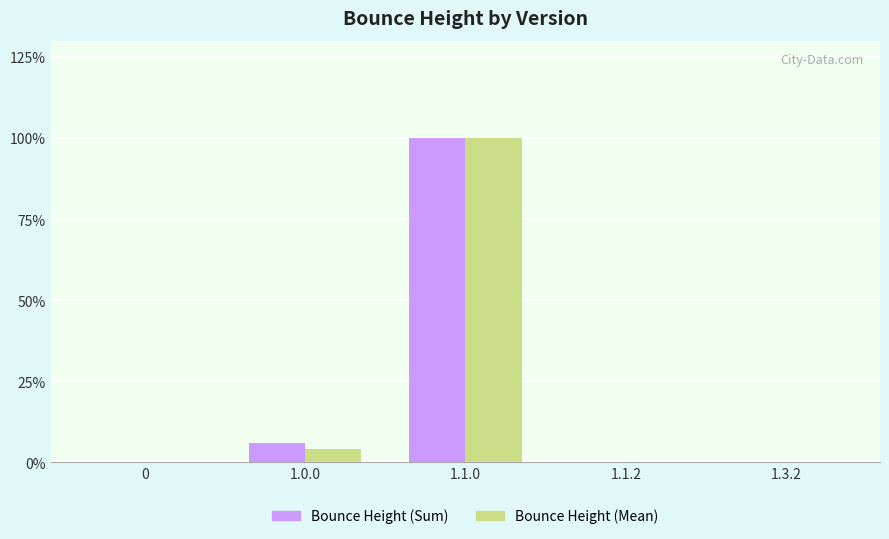

At which category is the sum across all series the highest?

1.1.0